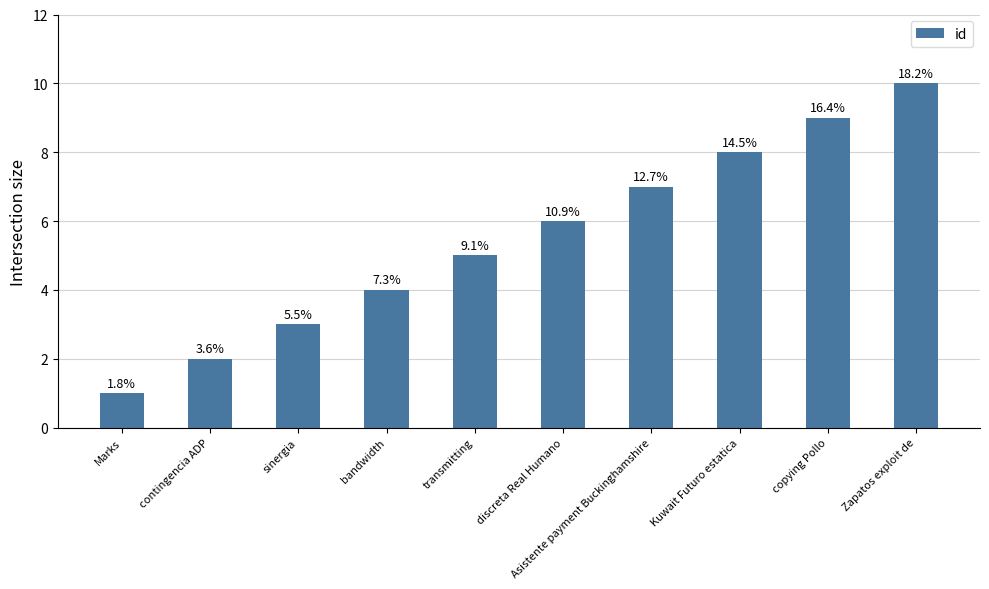

How many bars are there in total?

10